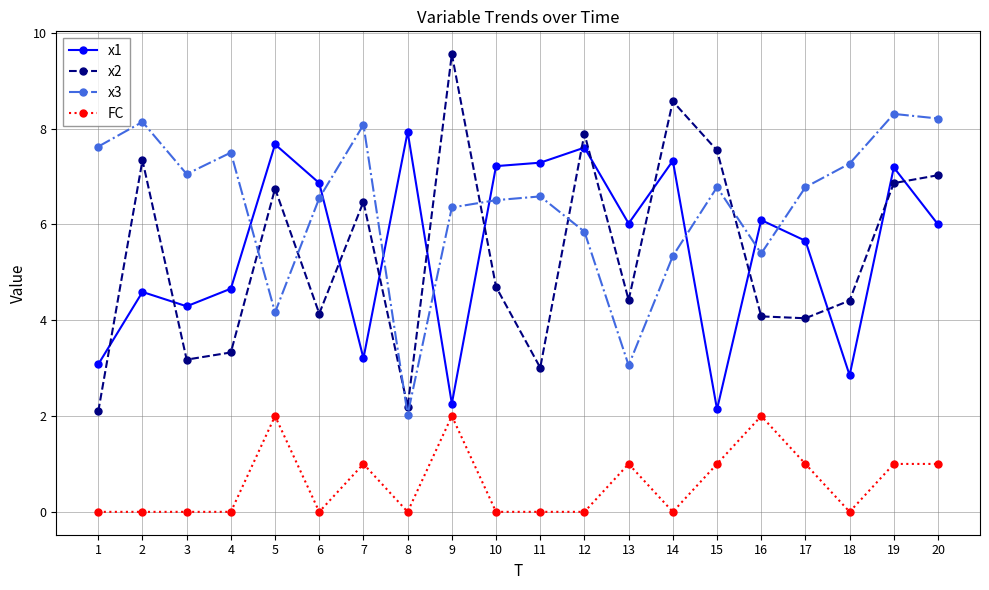

True or false: x2 and FC intersect in this chart.

False